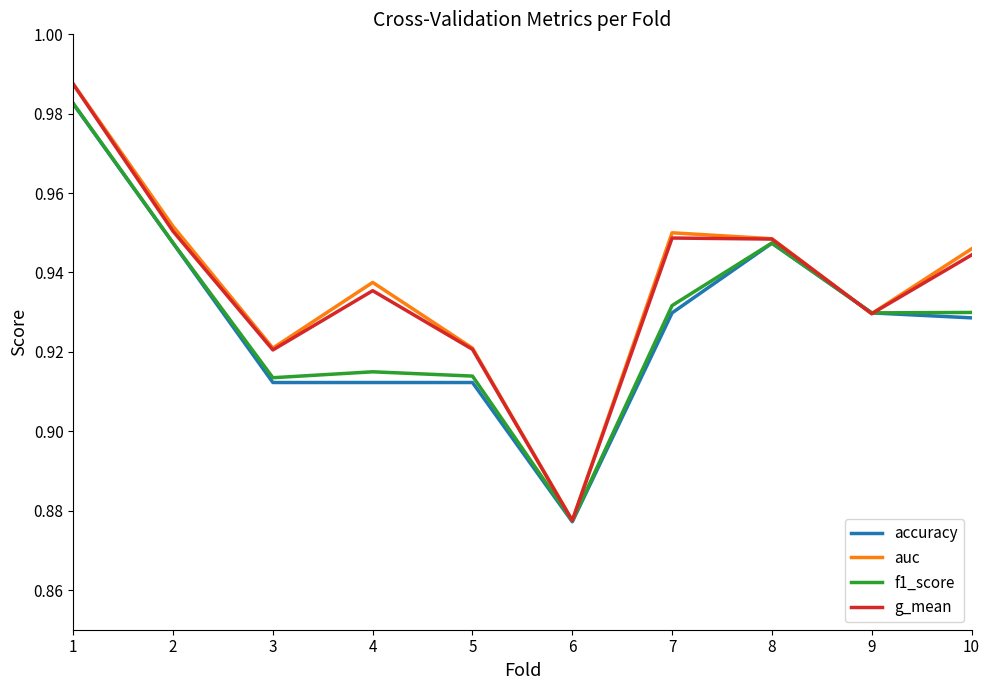

At which label is accuracy closest to 0?

6